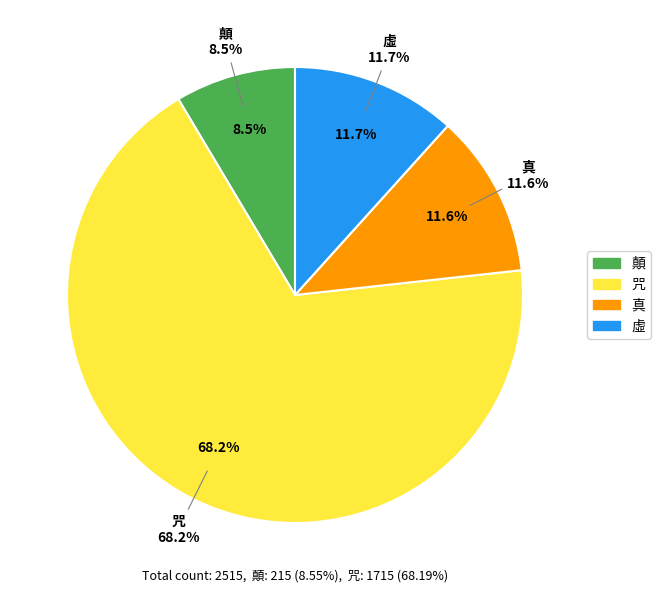

True or false: 真 accounts for 23% of the total.

False